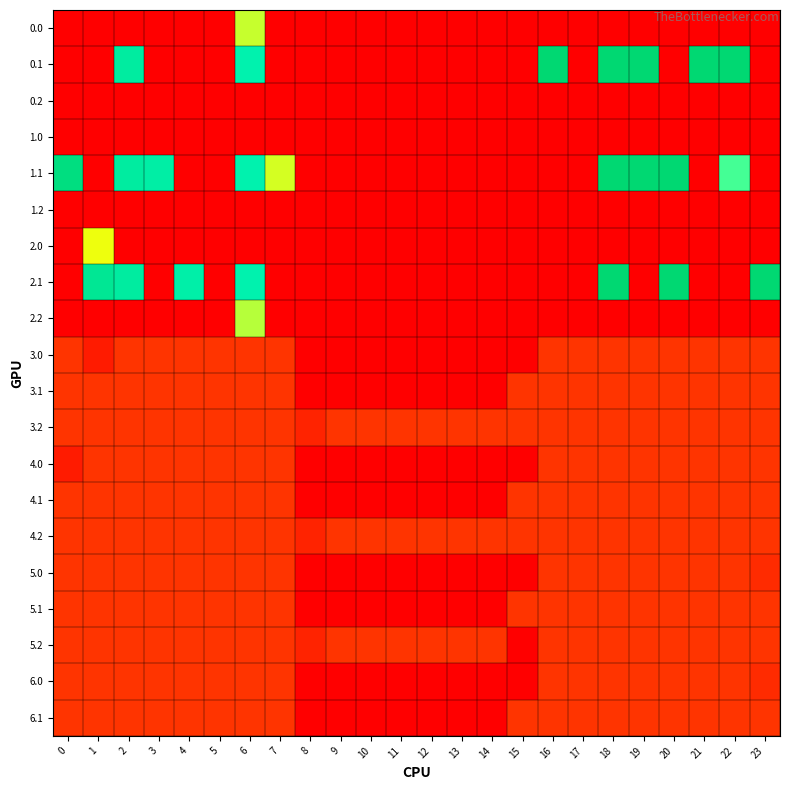

At which category is the sum across all series the highest?

6